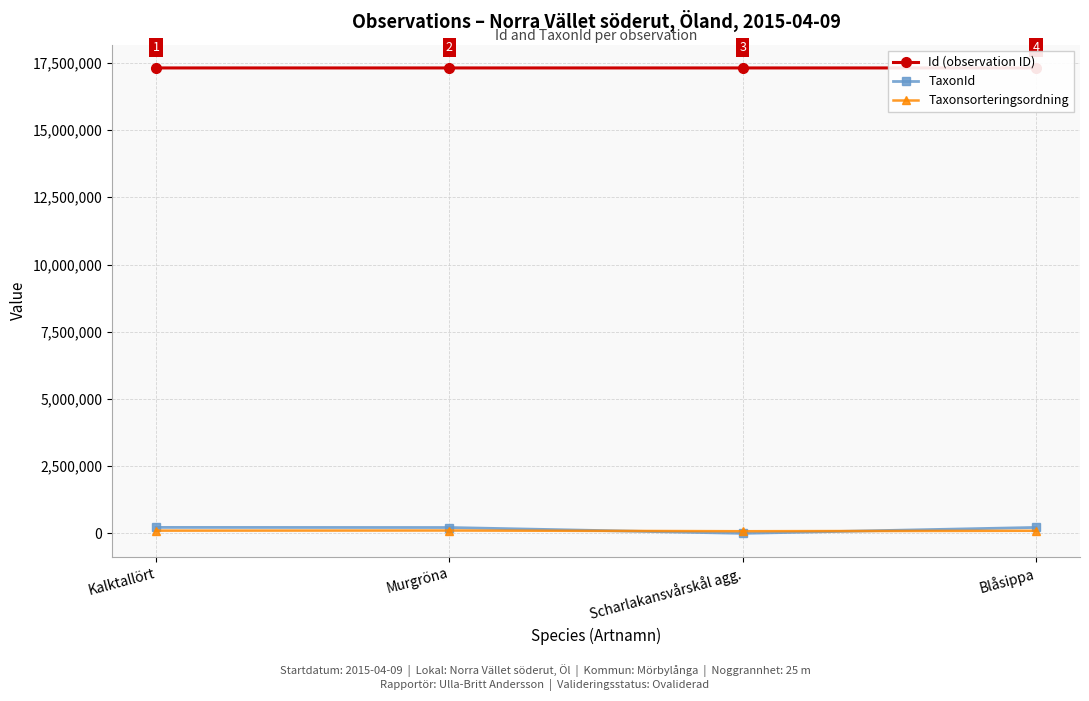

What is the value of the Id (observation ID) point at the 1st from the left?

17309630